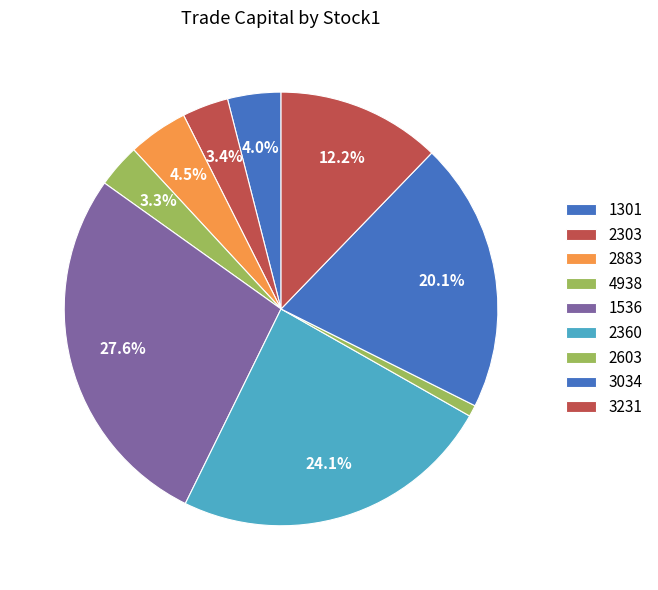

How many slices are in this pie chart?

9